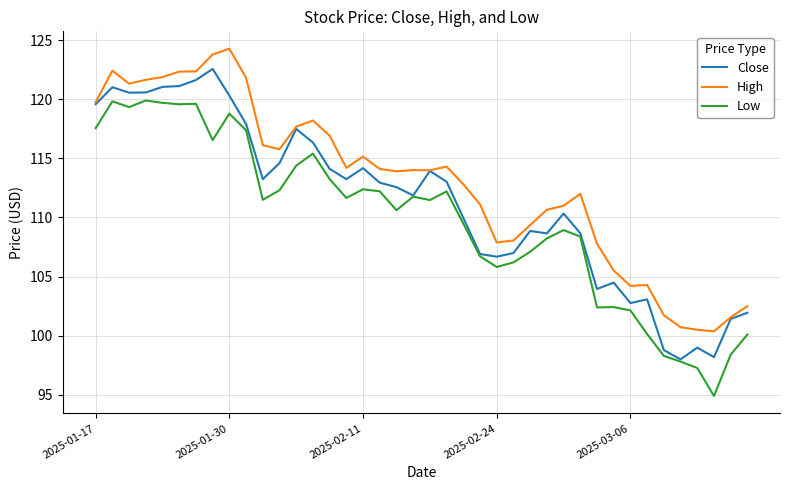

True or false: High and Low intersect in this chart.

False